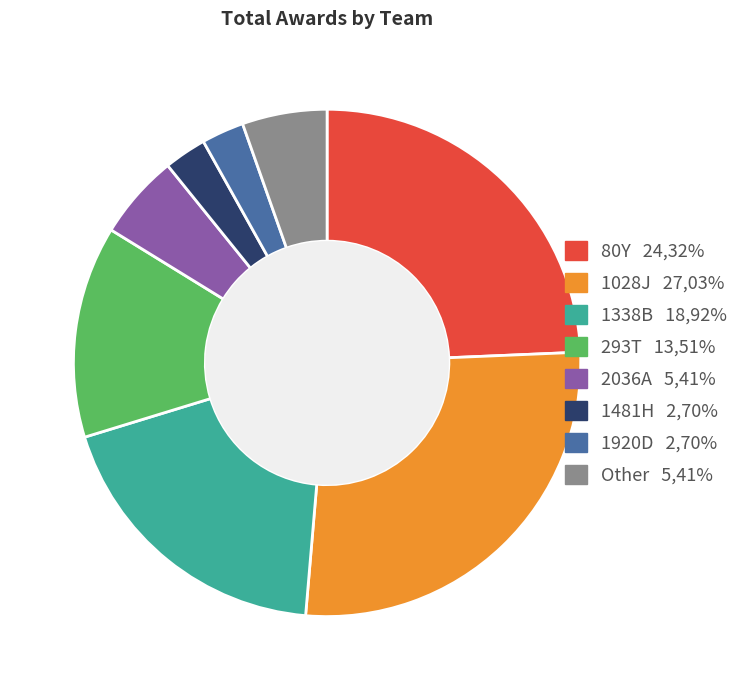

Is it true that 1481H is 12% of the pie?

False